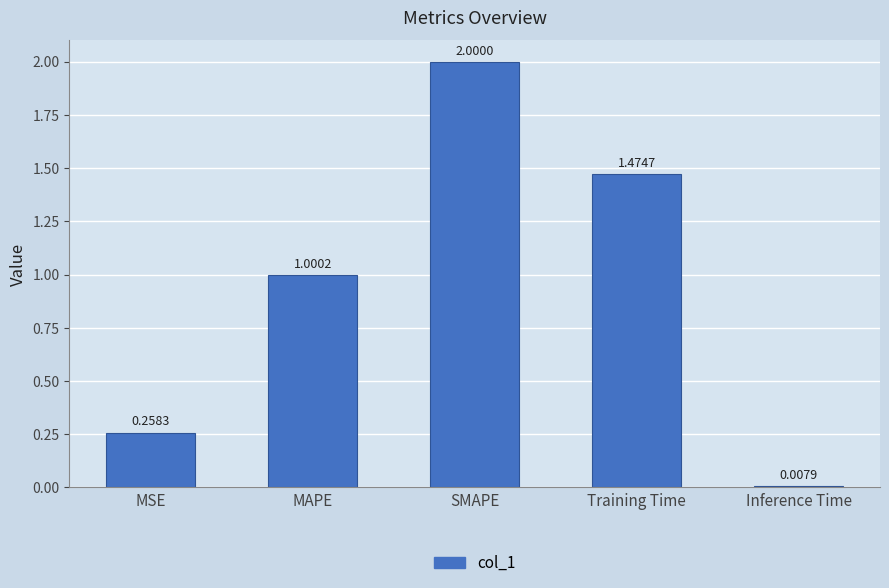

What is the sum of the values at SMAPE and Inference Time?

2.0